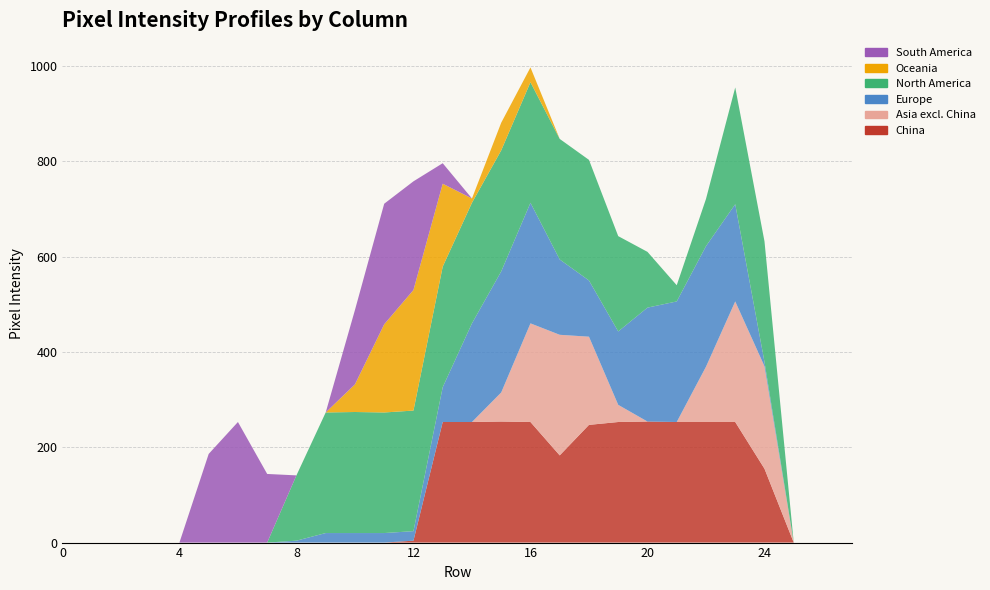

Reading left to right, transcribe all the data shown in this chart.

col_8: 0=0	1=0	2=0	3=0	4=0	5=0	6=0	7=0	8=0	9=0	10=0	11=0	12=4	13=253	14=253	15=254	16=253	17=183	18=247	19=253	20=254	21=253	22=253	23=253	24=155	25=0	26=0	27=0
col_10: 0=0	1=0	2=0	3=0	4=0	5=0	6=0	7=0	8=0	9=0	10=0	11=0	12=0	13=0	14=0	15=61	16=207	17=253	18=185	19=36	20=0	21=0	22=116	23=253	24=215	25=0	26=0	27=0
col_12: 0=0	1=0	2=0	3=0	4=0	5=0	6=0	7=0	8=4	9=20	10=20	11=20	12=20	13=73	14=207	15=254	16=253	17=158	18=118	19=154	20=239	21=253	22=253	23=204	24=9	25=0	26=0	27=0
col_13: 0=0	1=0	2=0	3=0	4=0	5=0	6=0	7=0	8=137	9=253	10=254	11=253	12=253	13=253	14=253	15=254	16=253	17=253	18=253	19=200	20=117	21=34	22=99	23=245	24=253	25=0	26=0	27=0
col_15: 0=0	1=0	2=0	3=0	4=0	5=0	6=0	7=0	8=0	9=0	10=58	11=185	12=253	13=174	14=9	15=58	16=31	17=0	18=0	19=0	20=0	21=0	22=0	23=0	24=0	25=0	26=0	27=0
col_18: 0=0	1=0	2=0	3=0	4=0	5=186	6=253	7=144	8=0	9=0	10=156	11=253	12=228	13=43	14=0	15=0	16=0	17=0	18=0	19=0	20=0	21=0	22=0	23=0	24=0	25=0	26=0	27=0